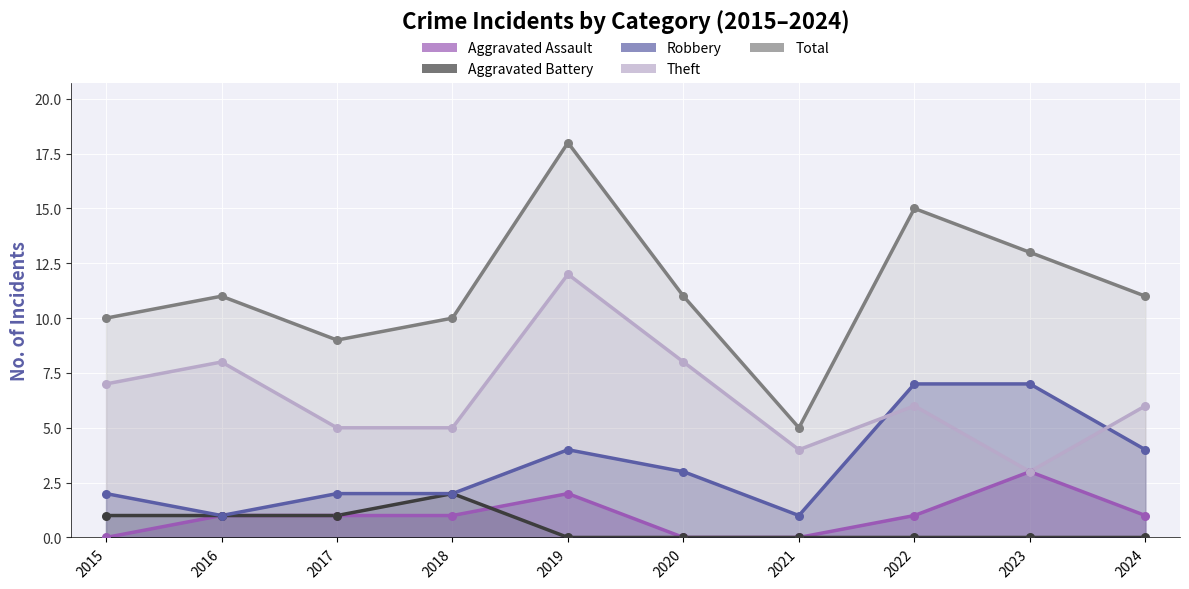

At how many categories does at least one series exceed 2?

10